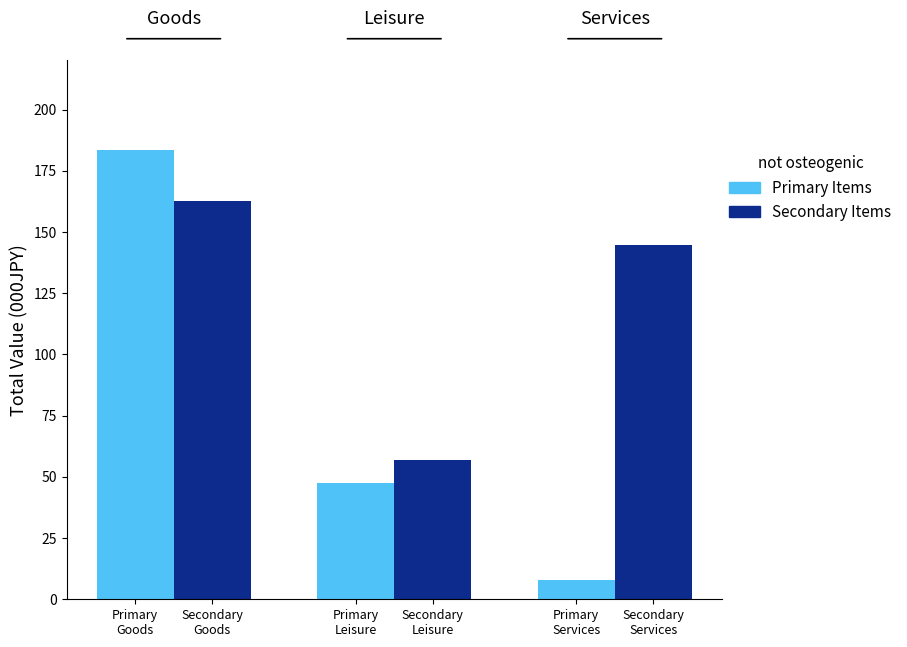

What is the difference between the second highest and minimum values in the Secondary Items series?

87.9